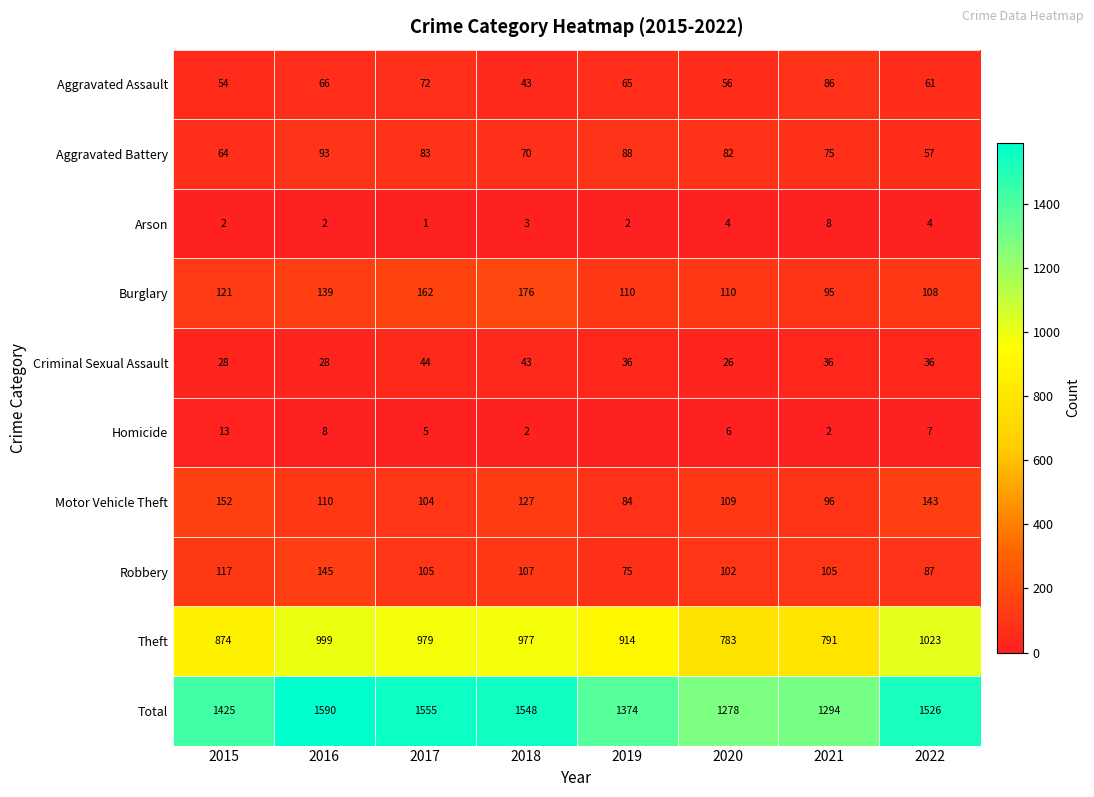

What is the difference between the Motor Vehicle Theft values at 2022 and 2016?

33